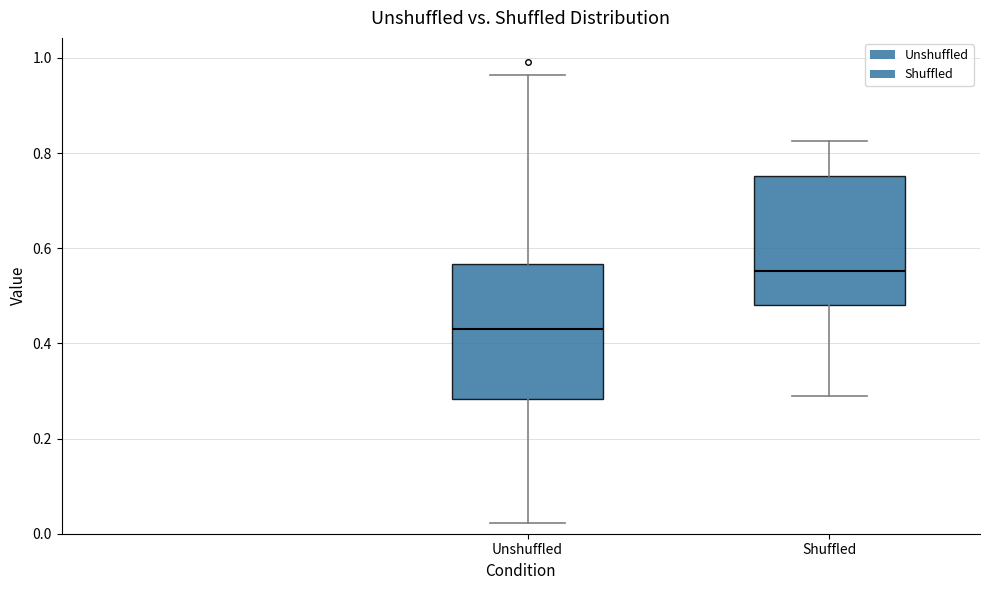

Which box's median line is the highest?

Shuffled